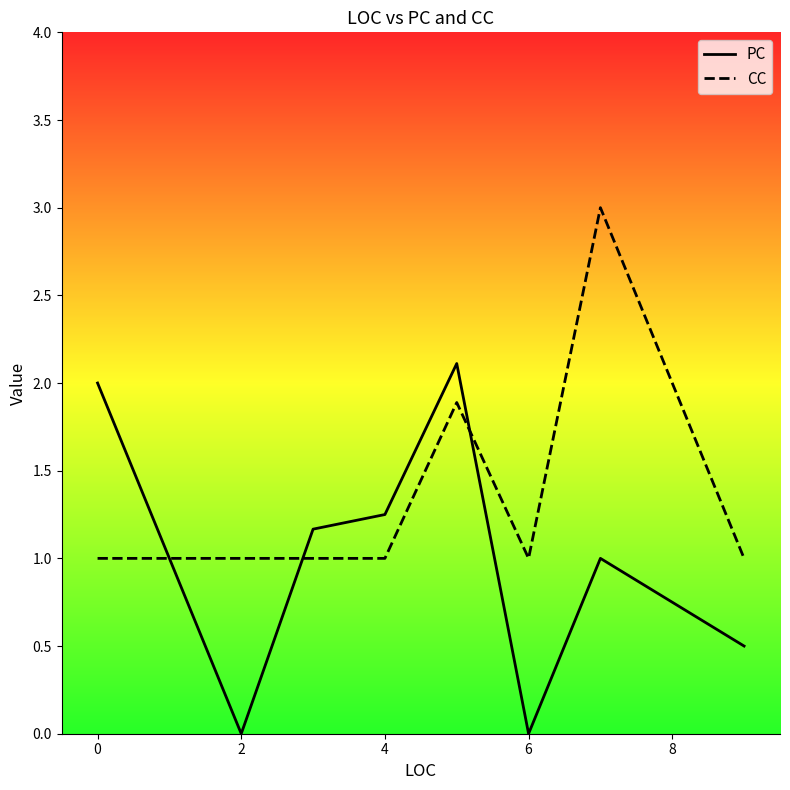

List the series in order of their peak value, highest first.

CC, PC